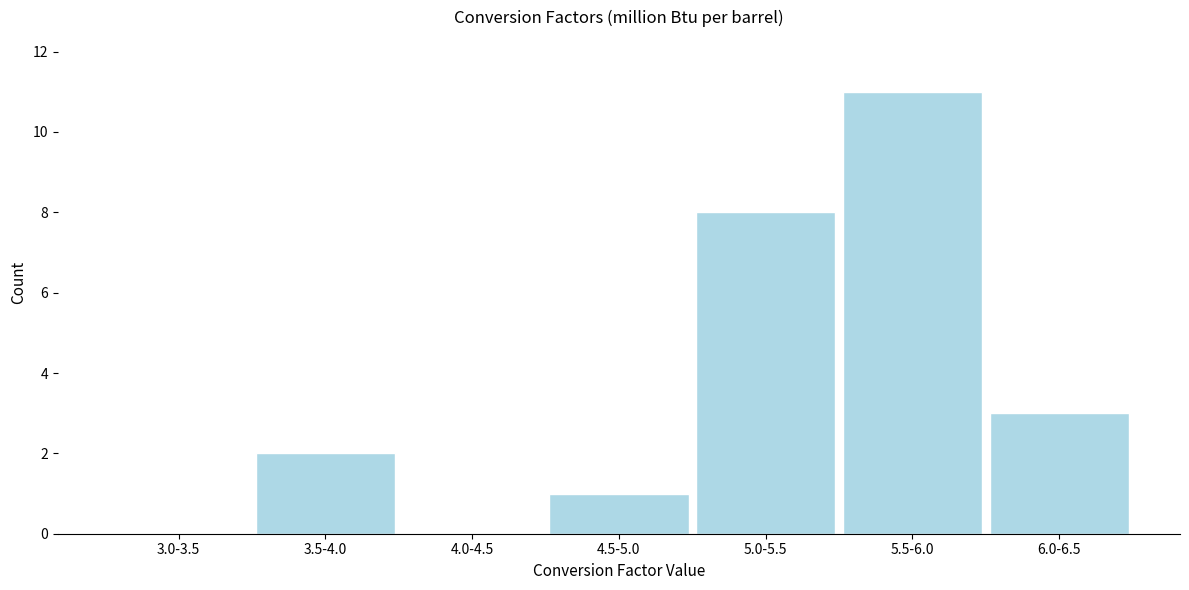

Reading left to right, transcribe all the data shown in this chart.

3.0-3.5=0	3.5-4.0=2	4.0-4.5=0	4.5-5.0=1	5.0-5.5=8	5.5-6.0=11	6.0-6.5=3